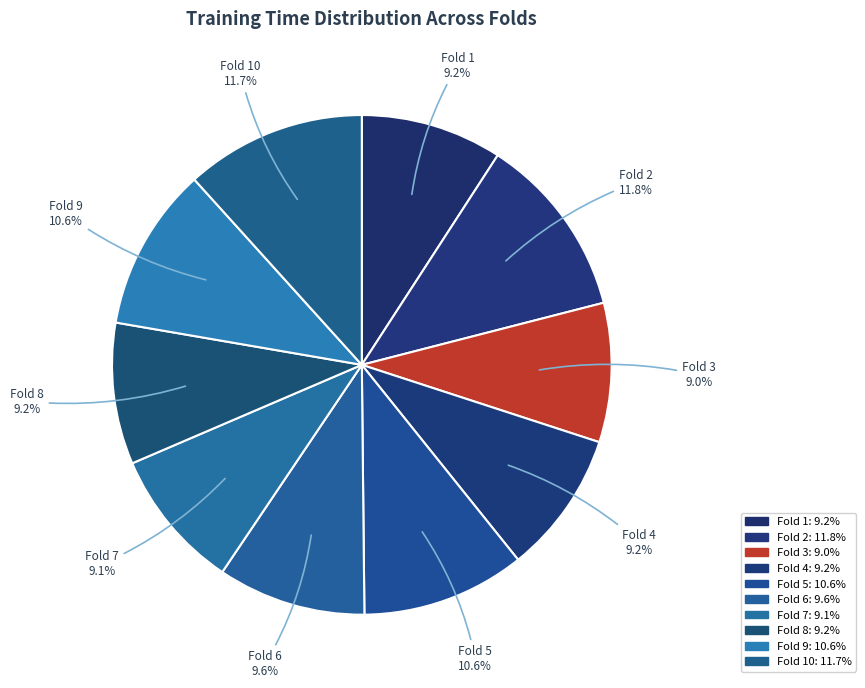

Between Fold 2 and Fold 5, which is larger?

Fold 2